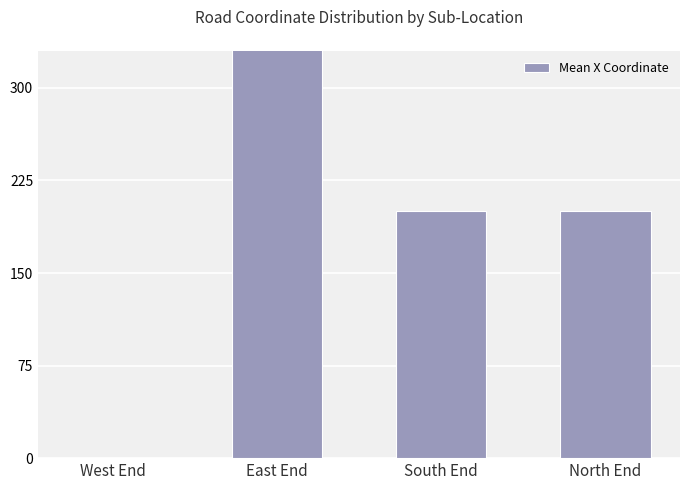

Which category has the highest value across all series?

East End